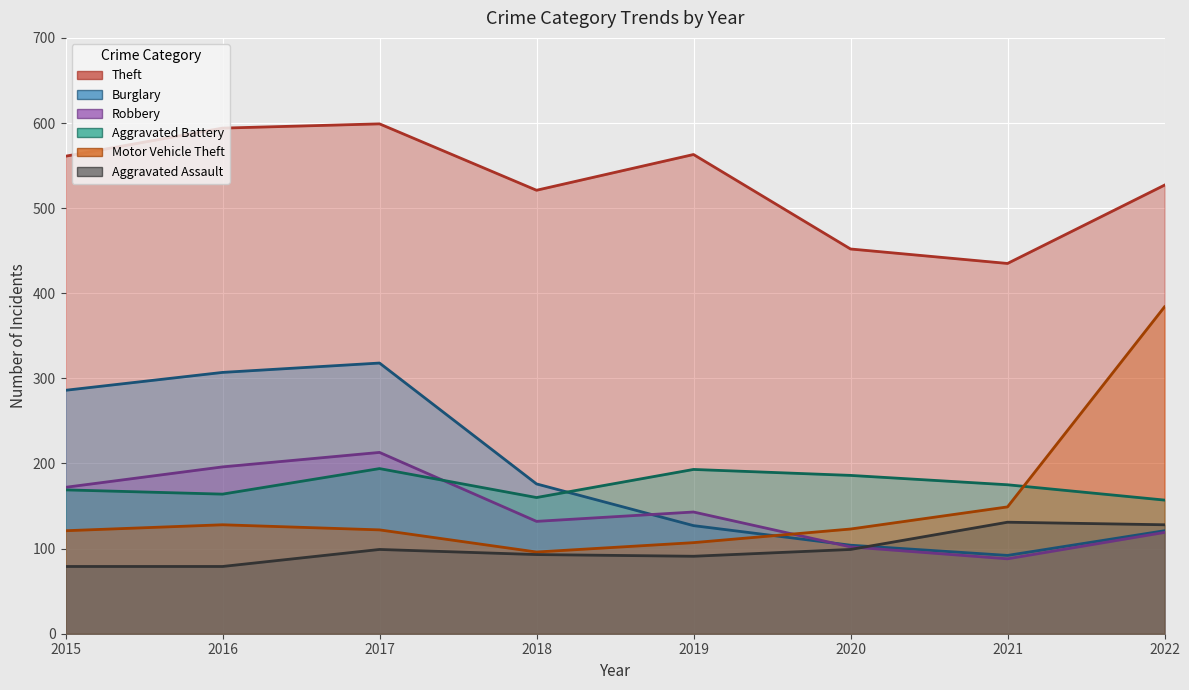

Is it true that Motor Vehicle Theft equals 212 at 2017?

False